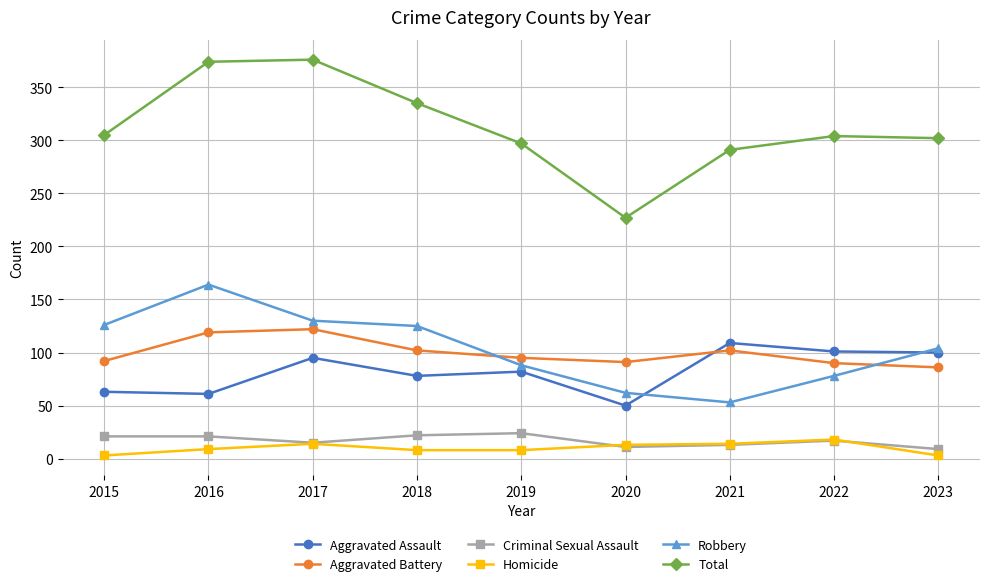

What is the total value across all series at 2016?

748